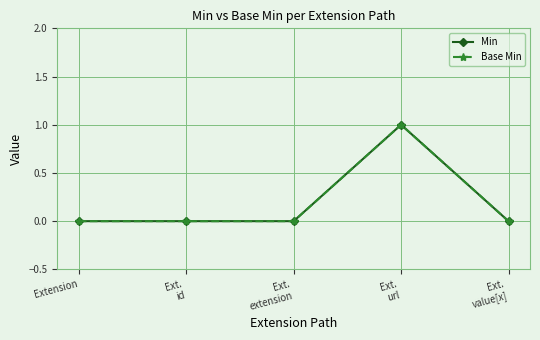

In Min, how many points are higher than both neighbors (excluding endpoints)?

1